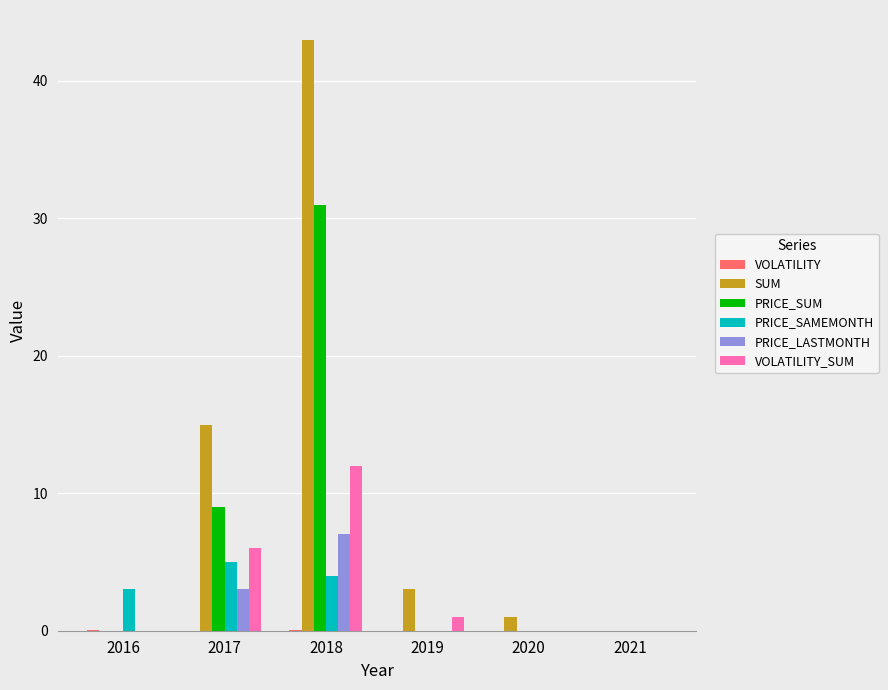

Are the bars horizontal?

No